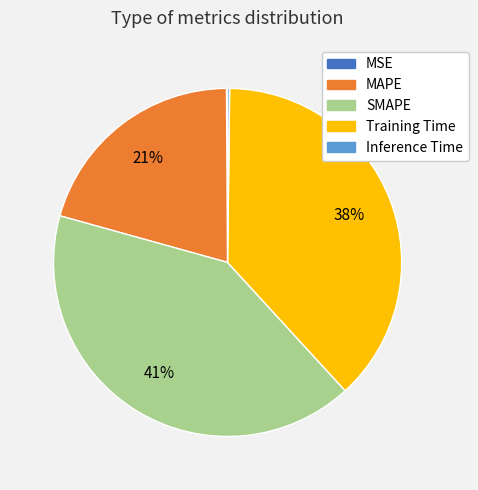

Is it true that MAPE is 30% of the pie?

False